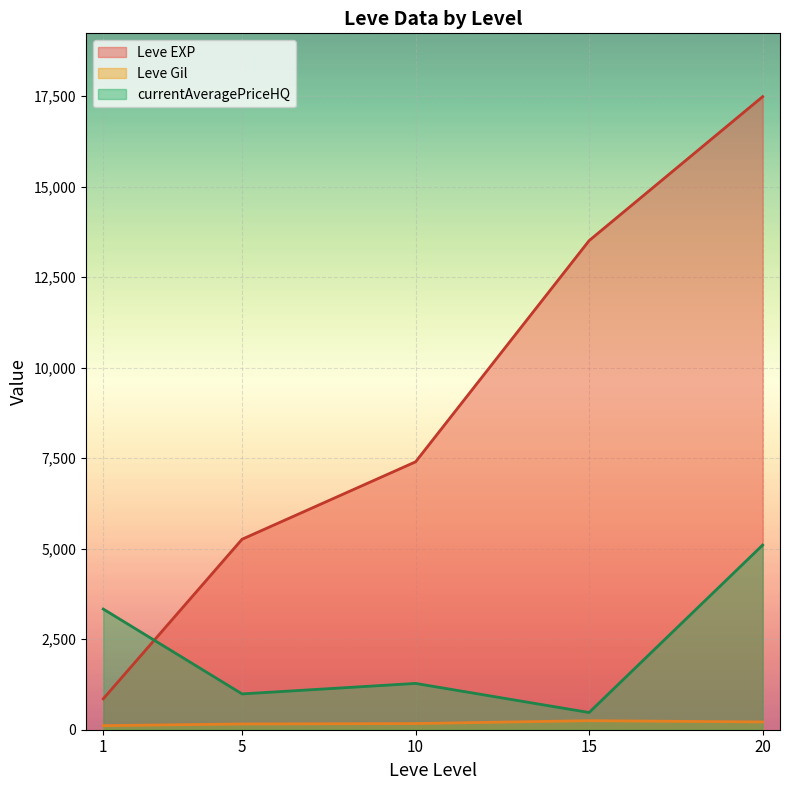

Between 5 and 10, which series saw the biggest shift?

Leve EXP